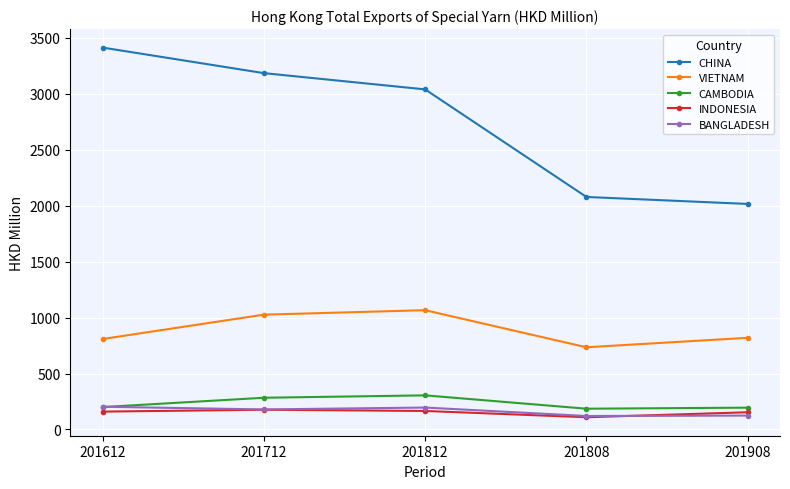

The CAMBODIA series shows 304.9 at 201812. True or false?

True